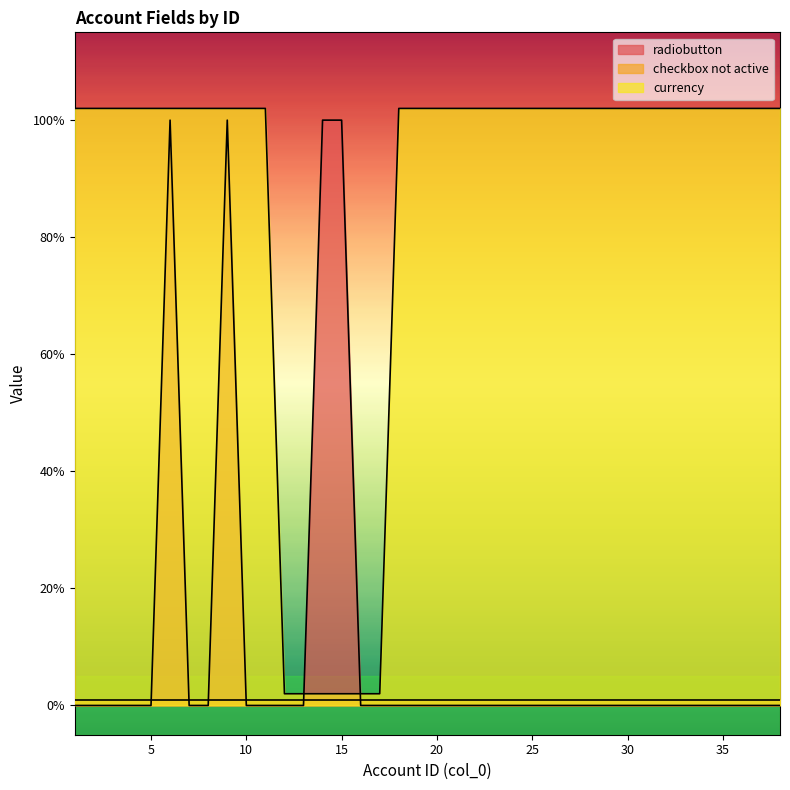

At which category does the chart reach its peak across all series?

1